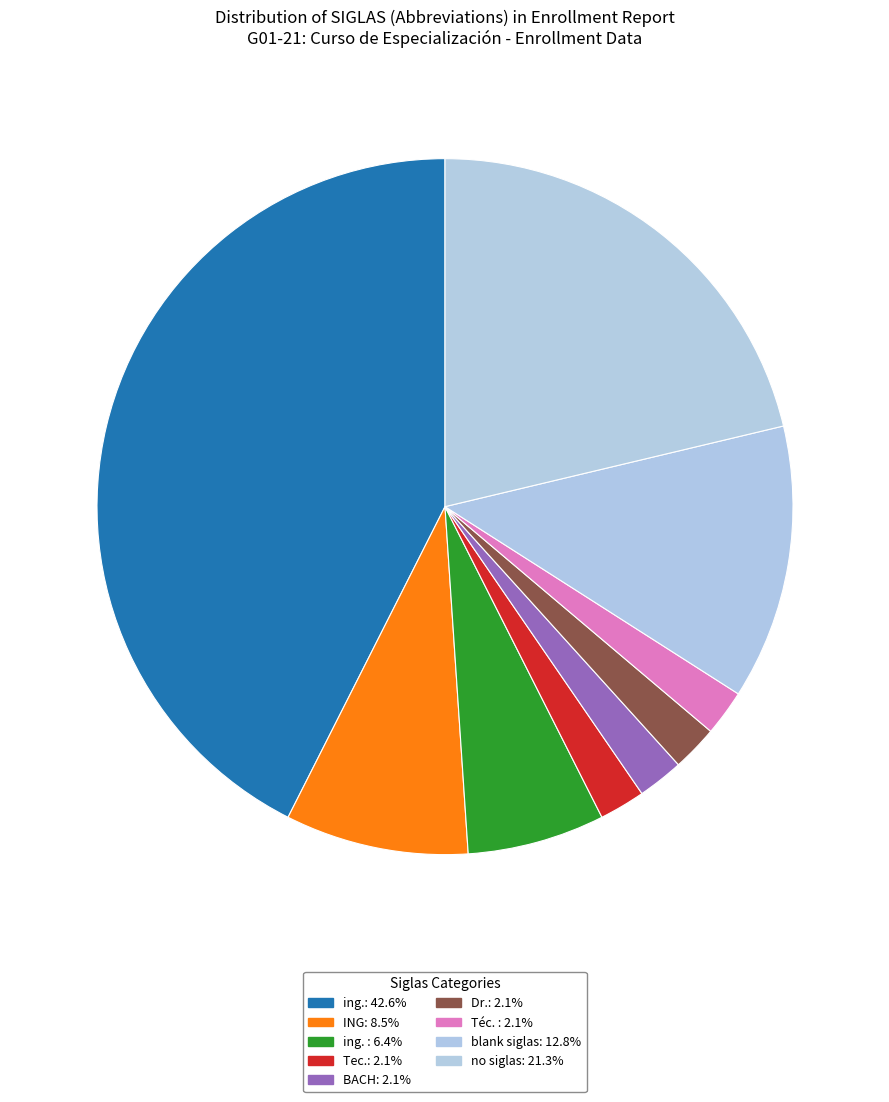

Which category has the smallest portion of the pie?

Tec.